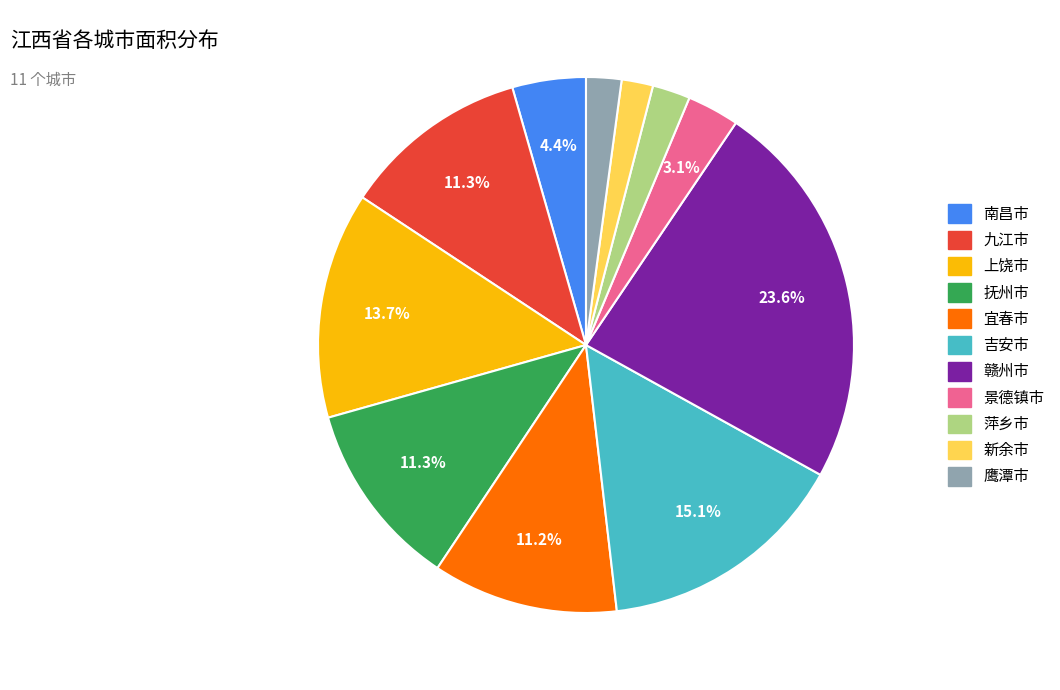

Is there a majority slice in this chart?

No